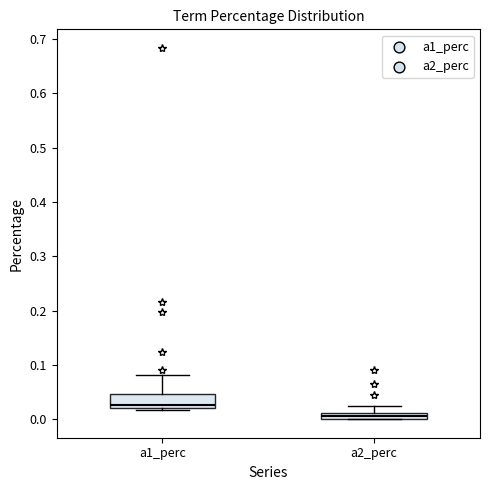

Which box has the highest median line?

a1_perc